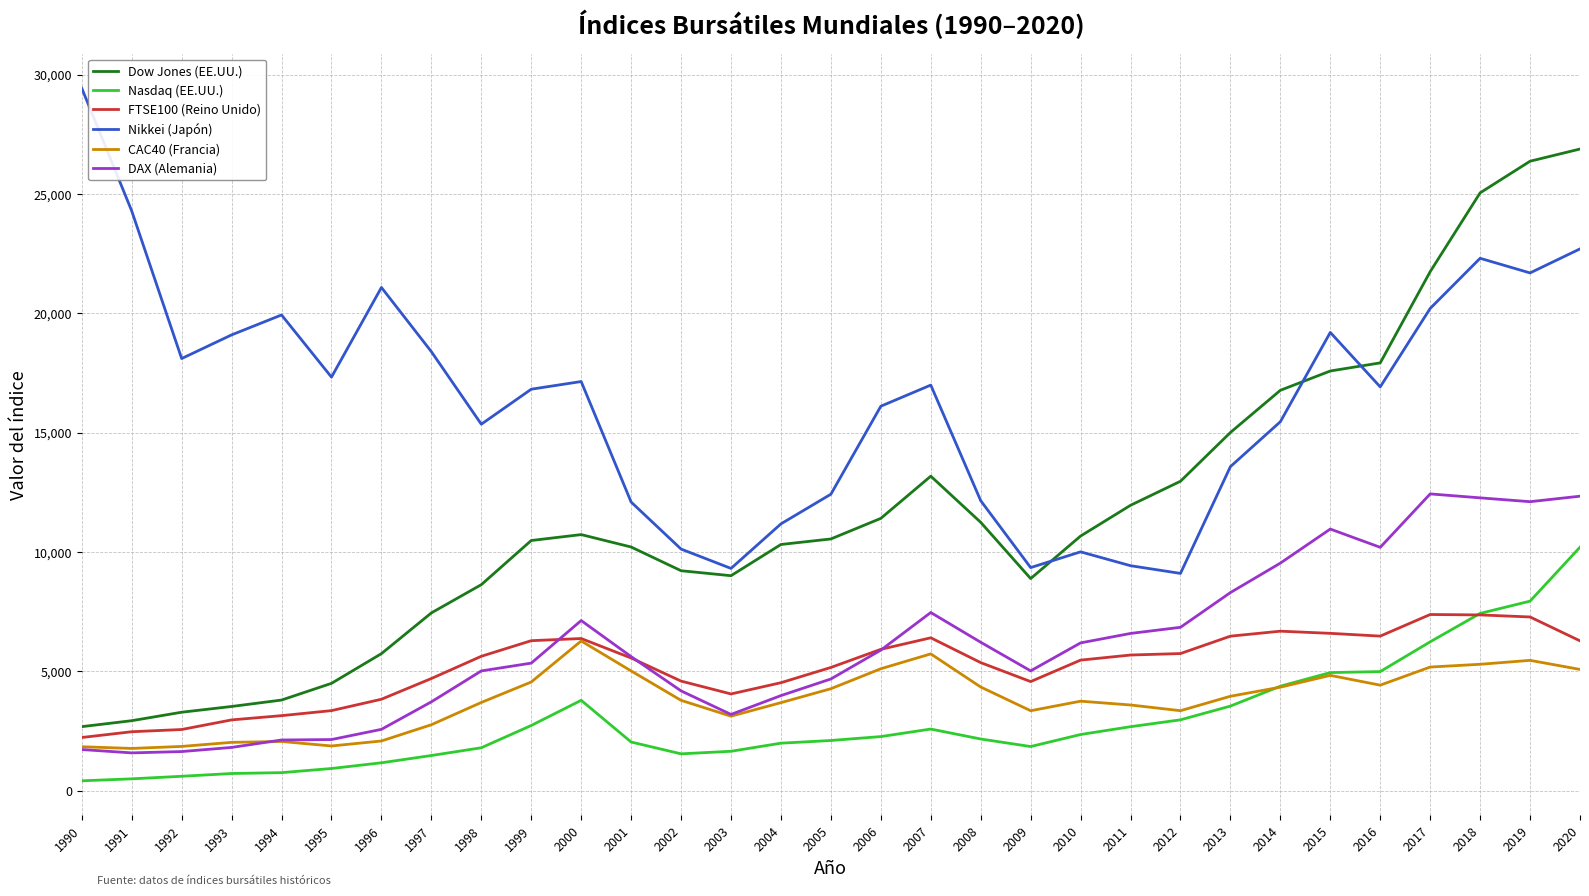

At which label does Nasdaq (EE.UU.) reach its peak?

2020